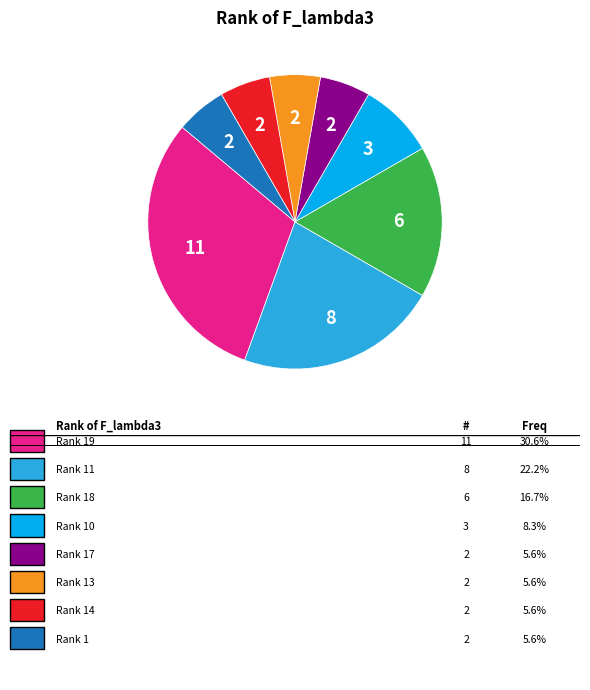

Does any single category account for the majority?

No